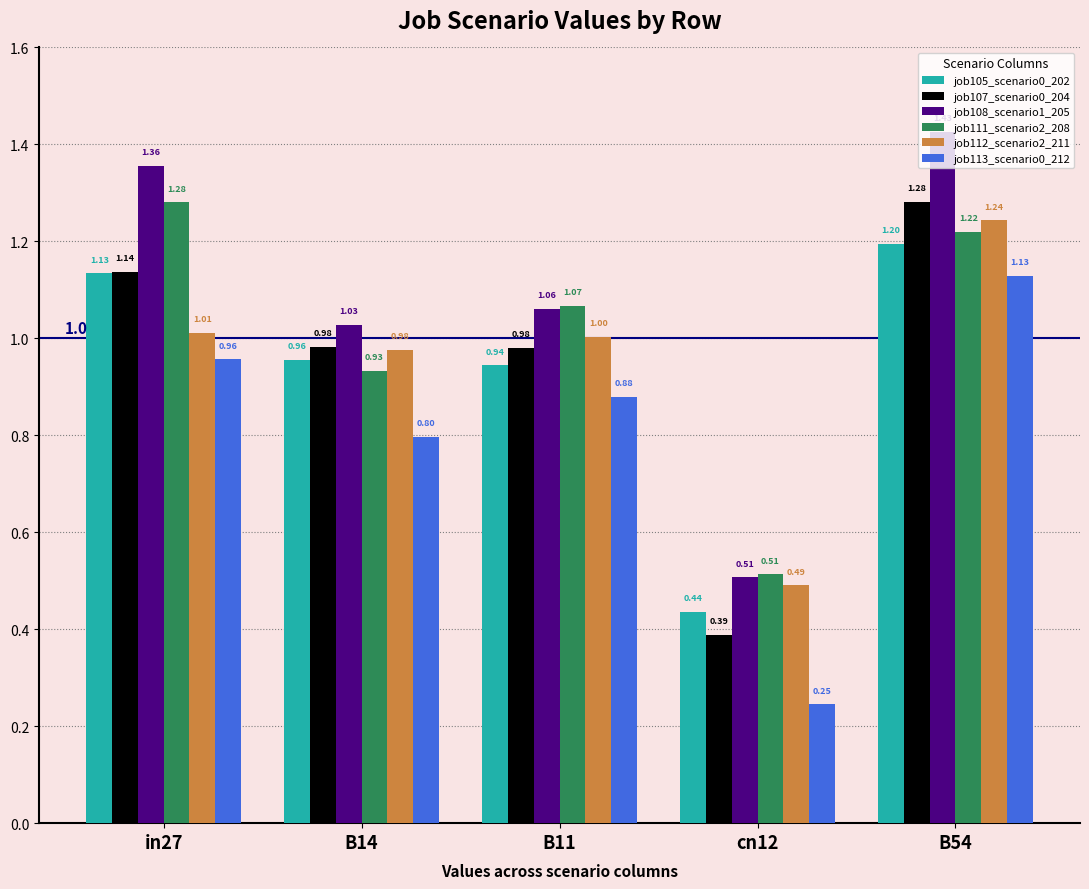

What is the sum of all job105_scenario0_202 values?

4.7